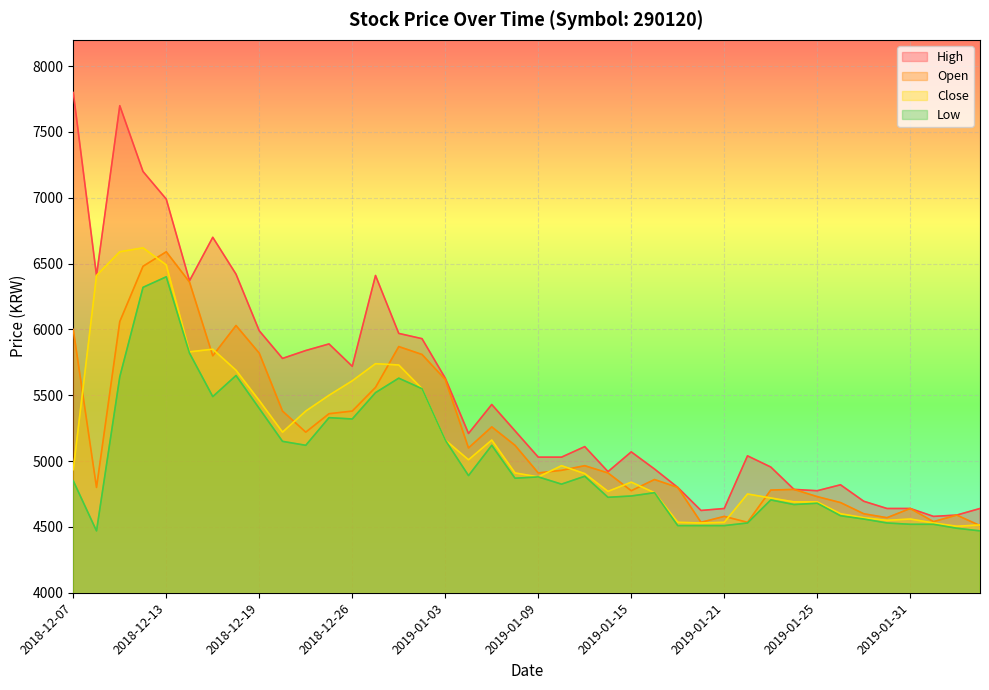

List the labels in order of Open value, smallest first.

2019-02-08, 2019-01-18, 2019-01-22, 2019-02-01, 2019-01-30, 2019-01-21, 2019-02-07, 2019-01-29, 2019-01-31, 2019-01-28, 2019-01-25, 2019-01-15, 2019-01-23, 2019-01-24, 2018-12-10, 2019-01-17, 2019-01-16, 2019-01-09, 2019-01-14, 2019-01-10, 2019-01-11, 2019-01-04, 2019-01-08, 2018-12-21, 2019-01-07, 2018-12-24, 2018-12-20, 2018-12-26, 2018-12-27, 2019-01-03, 2018-12-17, 2019-01-02, 2018-12-19, 2018-12-28, 2018-12-07, 2018-12-18, 2018-12-11, 2018-12-14, 2018-12-12, 2018-12-13